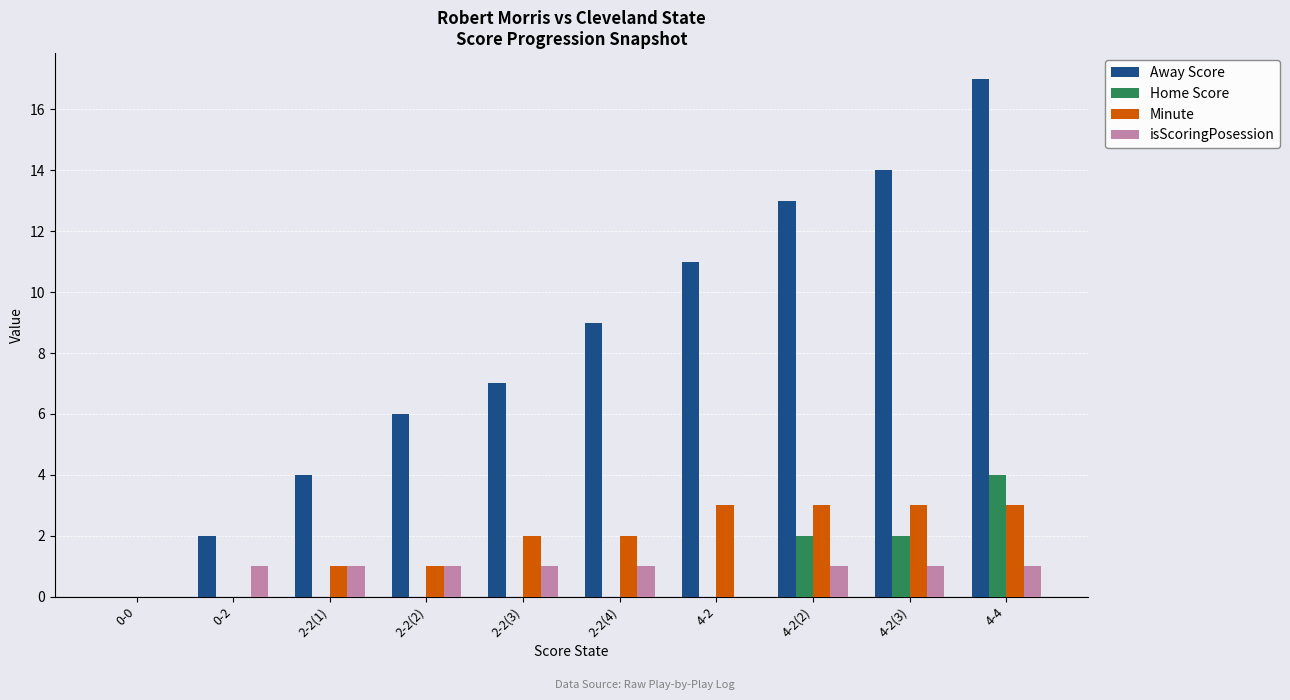

What is the sum of all Away Score values?

83